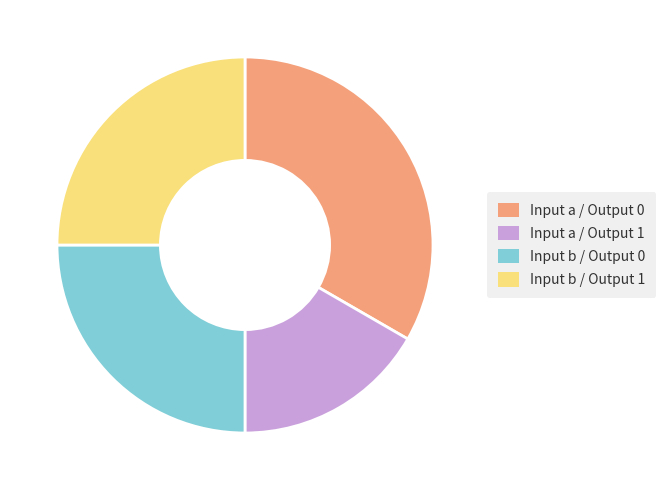

Count the number of slices in the pie.

4